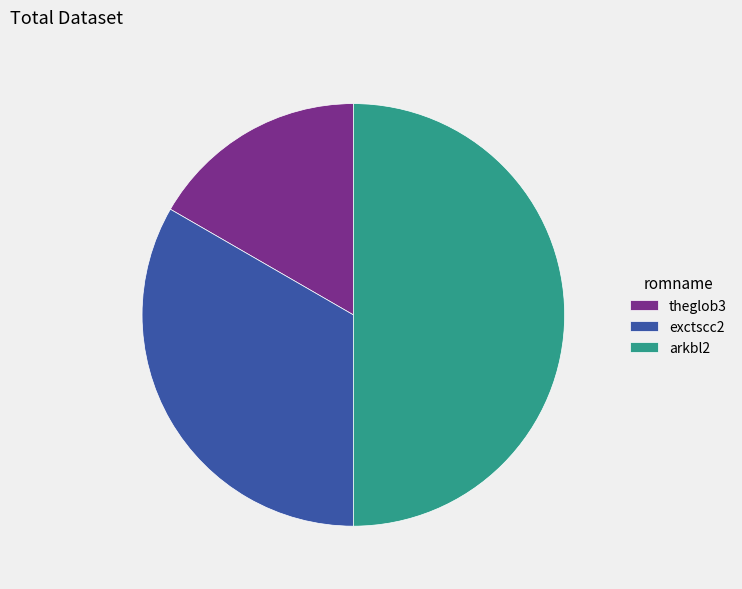

Combined, do exctscc2 and arkbl2 account for over 50%?

Yes